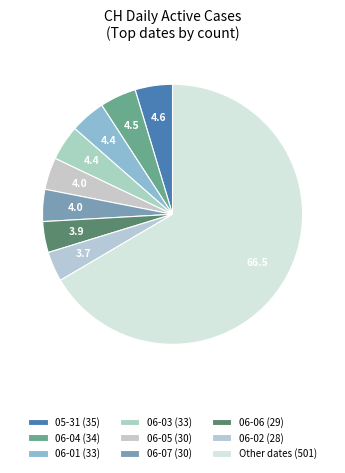

Count the number of slices in the pie.

9